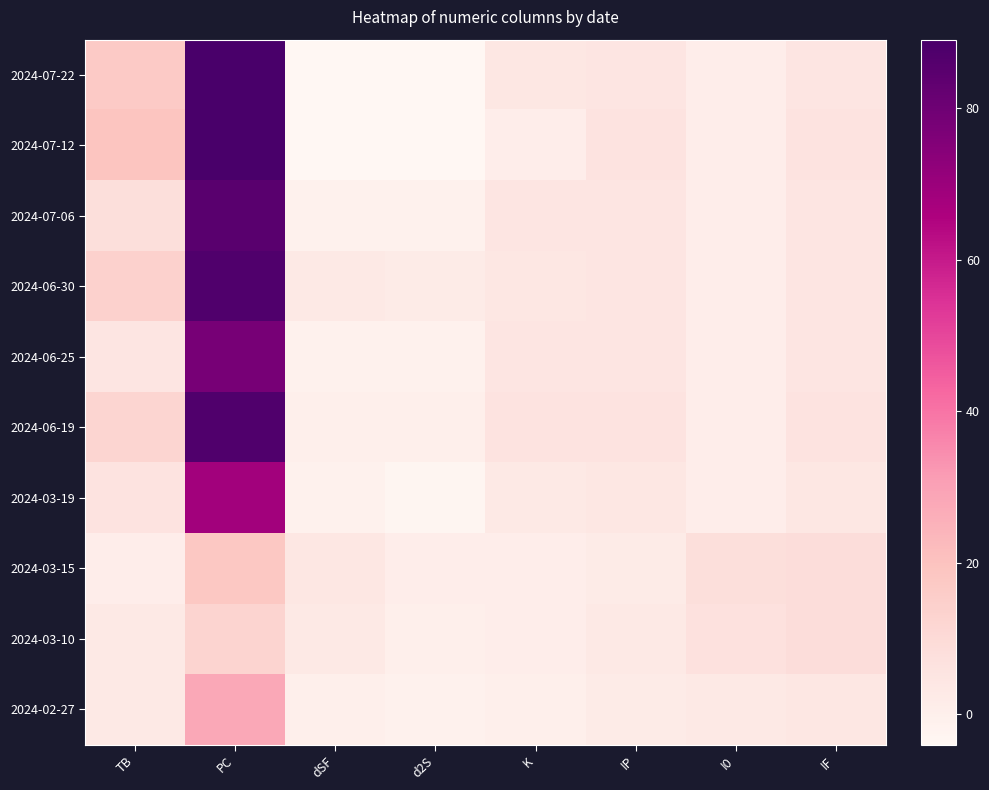

Reading left to right, what are all the values shown in this chart?

2024-07-22: TB=17	PC=89	dSF=-4	d2S=-4	K=4	IP=5	I0=1	IF=5
2024-07-12: TB=19	PC=89	dSF=-4	d2S=-4	K=1	IP=6	I0=1	IF=6
2024-07-06: TB=8	PC=85	dSF=-1	d2S=-1	K=5	IP=5	I0=1	IF=5
2024-06-30: TB=14	PC=87	dSF=3	d2S=2	K=4	IP=5	I0=1	IF=5
2024-06-25: TB=5	PC=78	dSF=-1	d2S=-1	K=5	IP=5	I0=1	IF=5
2024-06-19: TB=12	PC=87	dSF=0	d2S=0	K=6	IP=6	I0=1	IF=6
2024-03-19: TB=6	PC=68	dSF=-1	d2S=-3	K=3	IP=4	I0=1	IF=4
2024-03-15: TB=1	PC=18	dSF=4	d2S=1	K=1	IP=2	I0=8	IF=9
2024-03-10: TB=3	PC=13	dSF=3	d2S=0	K=1	IP=3	I0=7	IF=9
2024-02-27: TB=3	PC=28	dSF=0	d2S=-1	K=0	IP=2	I0=3	IF=4